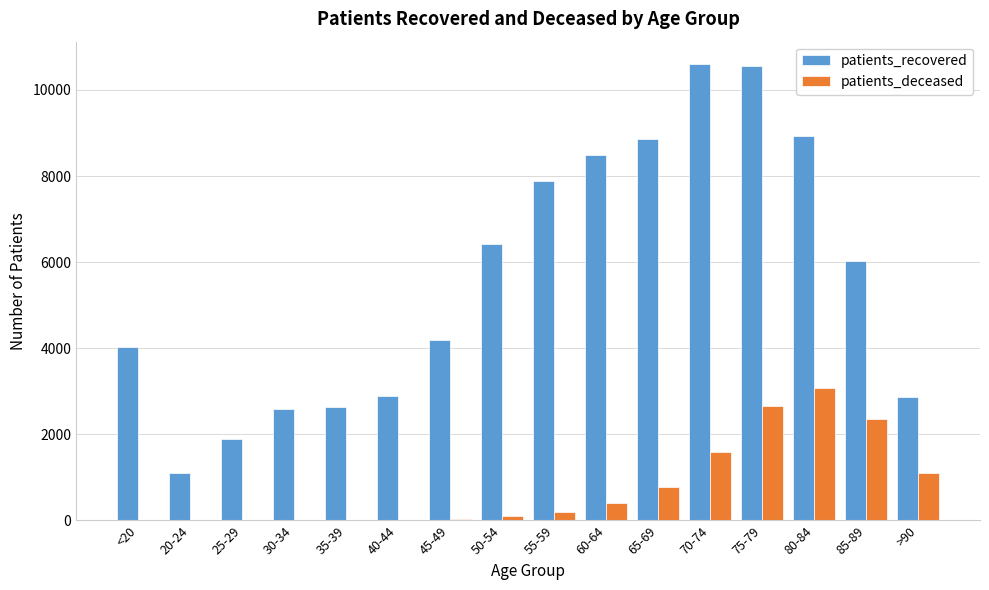

True or false: patients_recovered has a value of 4619 at 30-34.

False